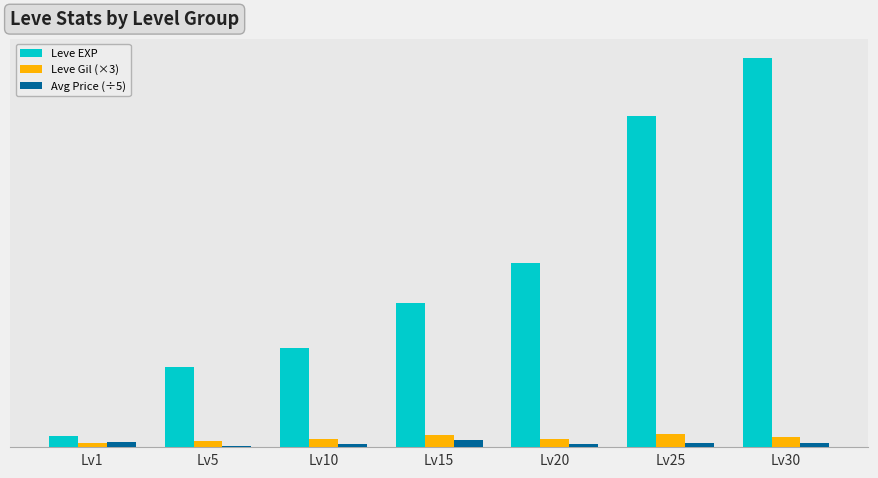

What is the maximum value shown in the chart?

175120.0